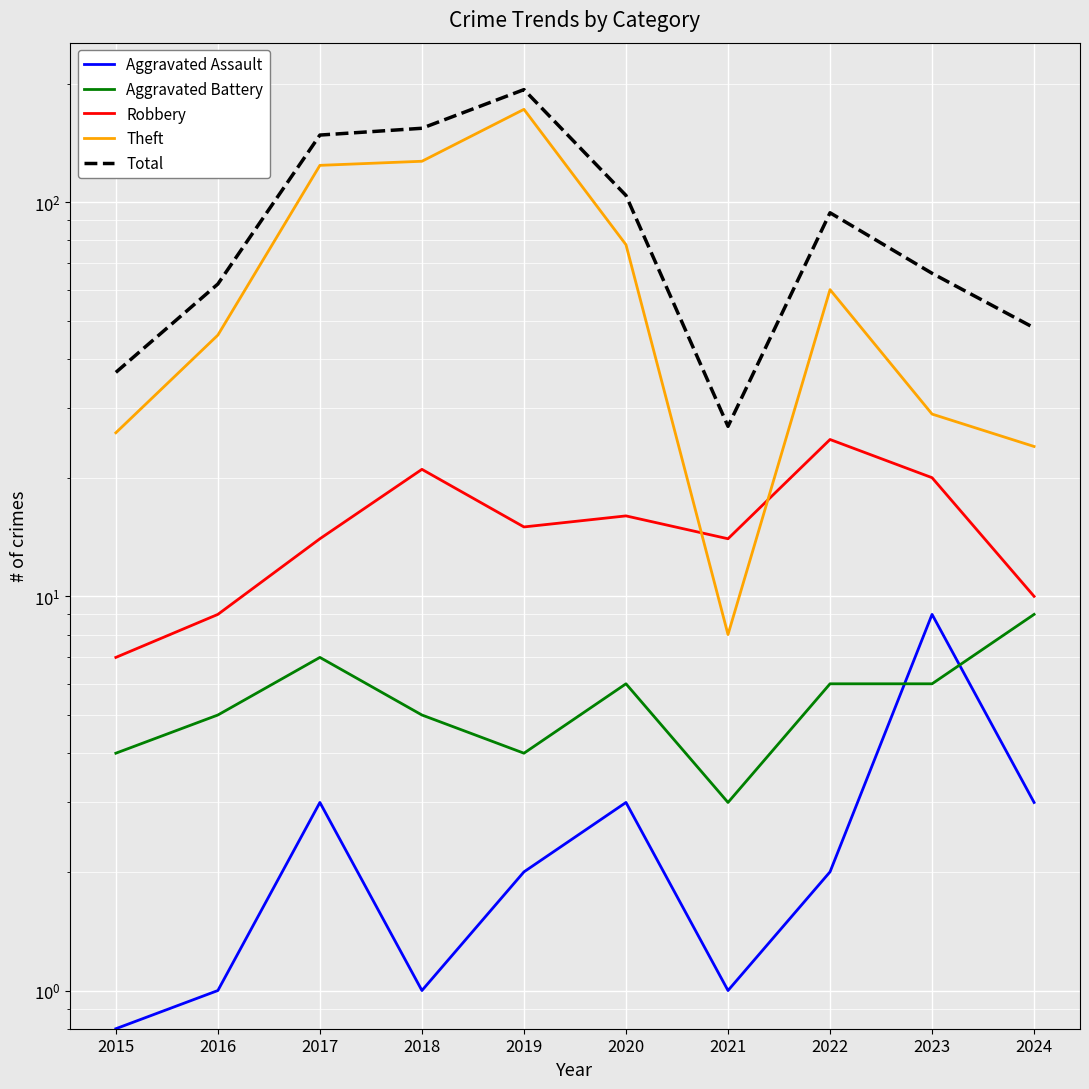

Reading left to right, transcribe all the data shown in this chart.

Aggravated Assault: 2015=0.8	2016=1.0	2017=3.0	2018=1.0	2019=2.0	2020=3.0	2021=1.0	2022=2.0	2023=9.0	2024=3.0
Aggravated Battery: 2015=4.0	2016=5.0	2017=7.0	2018=5.0	2019=4.0	2020=6.0	2021=3.0	2022=6.0	2023=6.0	2024=9.0
Robbery: 2015=7.0	2016=9.0	2017=14.0	2018=21.0	2019=15.0	2020=16.0	2021=14.0	2022=25.0	2023=20.0	2024=10.0
Theft: 2015=26.0	2016=46.0	2017=124.0	2018=127.0	2019=172.0	2020=78.0	2021=8.0	2022=60.0	2023=29.0	2024=24.0
Total: 2015=37.0	2016=62.0	2017=148.0	2018=154.0	2019=193.0	2020=104.0	2021=27.0	2022=94.0	2023=66.0	2024=48.0